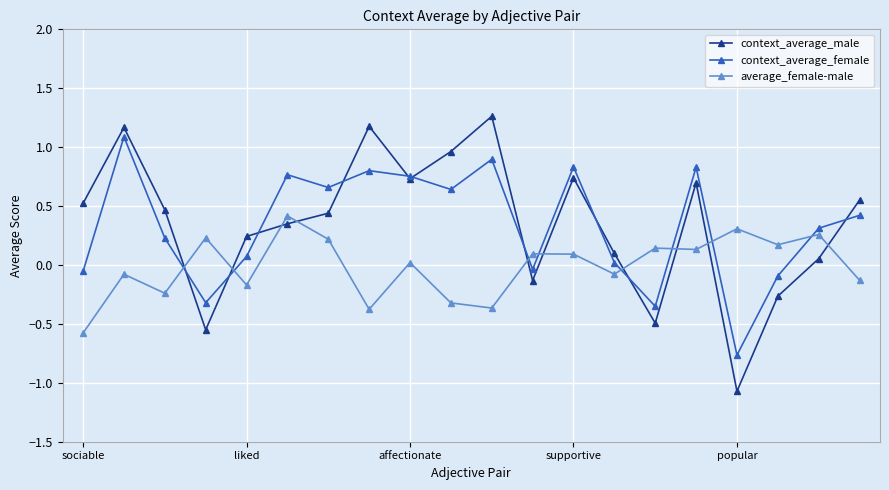

Which series has the largest range (max minus min)?

context_average_male